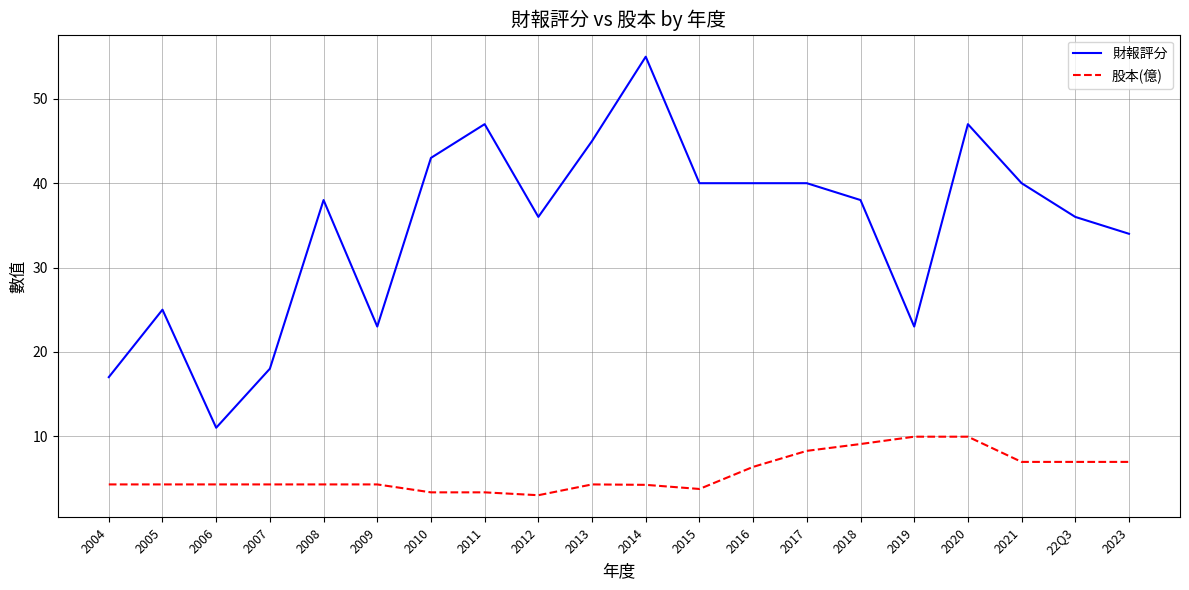

List the series in order of their peak value, highest first.

財報評分, 股本(億)